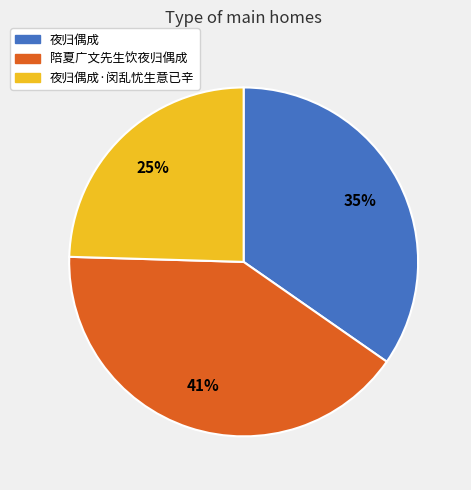

To the nearest percent, what is the difference between the largest and smallest slice percentages?

16%